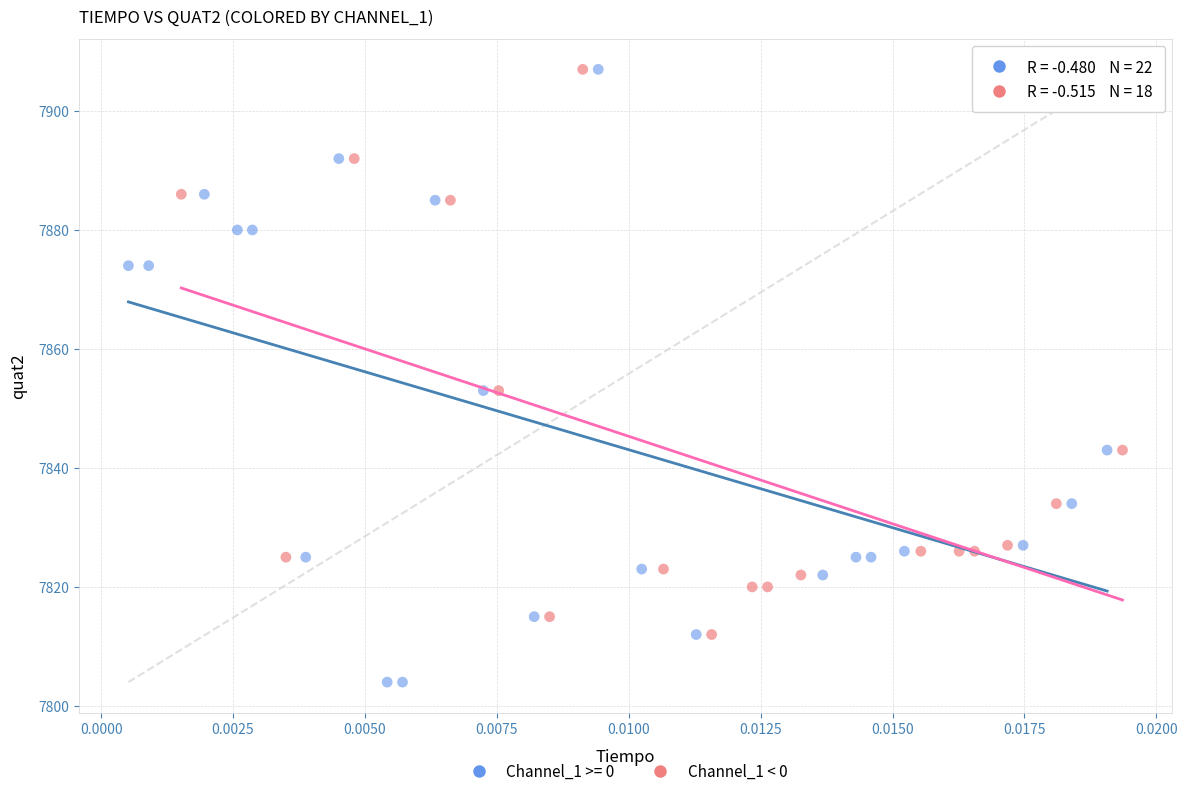

Which series reaches the minimum Y coordinate?

Channel_1 >= 0